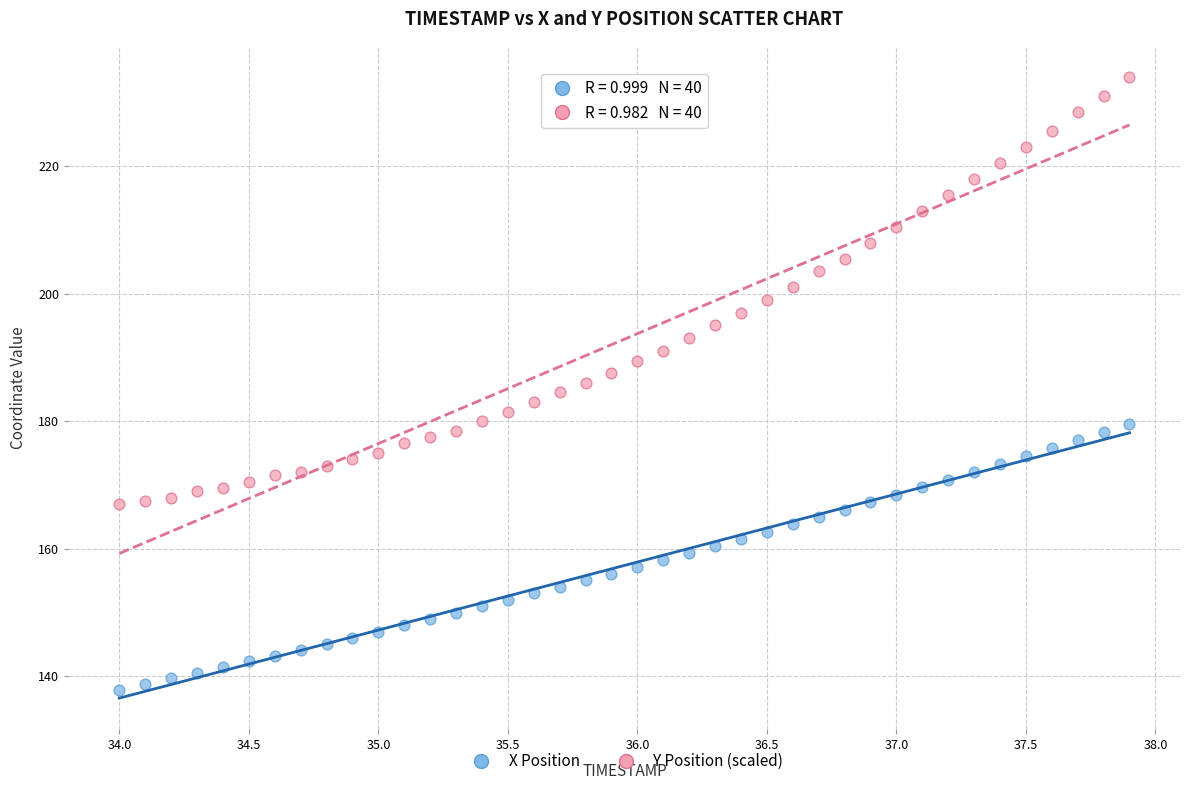

What are all the series names shown in the legend?

X Position, Y Position (scaled)